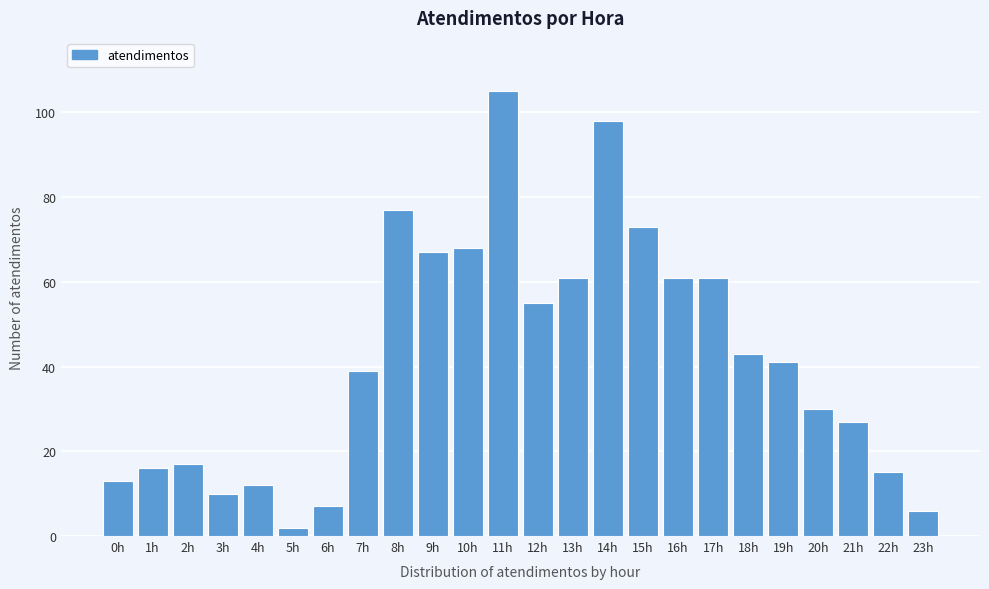

Reading right to left, extract all data points from this chart.

23h=6	22h=15	21h=27	20h=30	19h=41	18h=43	17h=61	16h=61	15h=73	14h=98	13h=61	12h=55	11h=105	10h=68	9h=67	8h=77	7h=39	6h=7	5h=2	4h=12	3h=10	2h=17	1h=16	0h=13